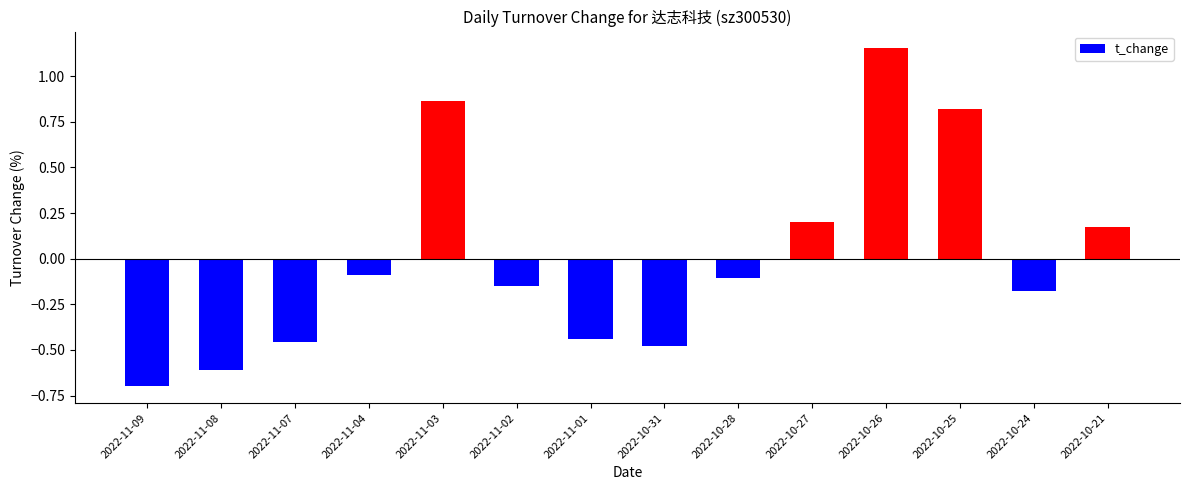

At which category does the chart reach its minimum across all series?

2022-11-09